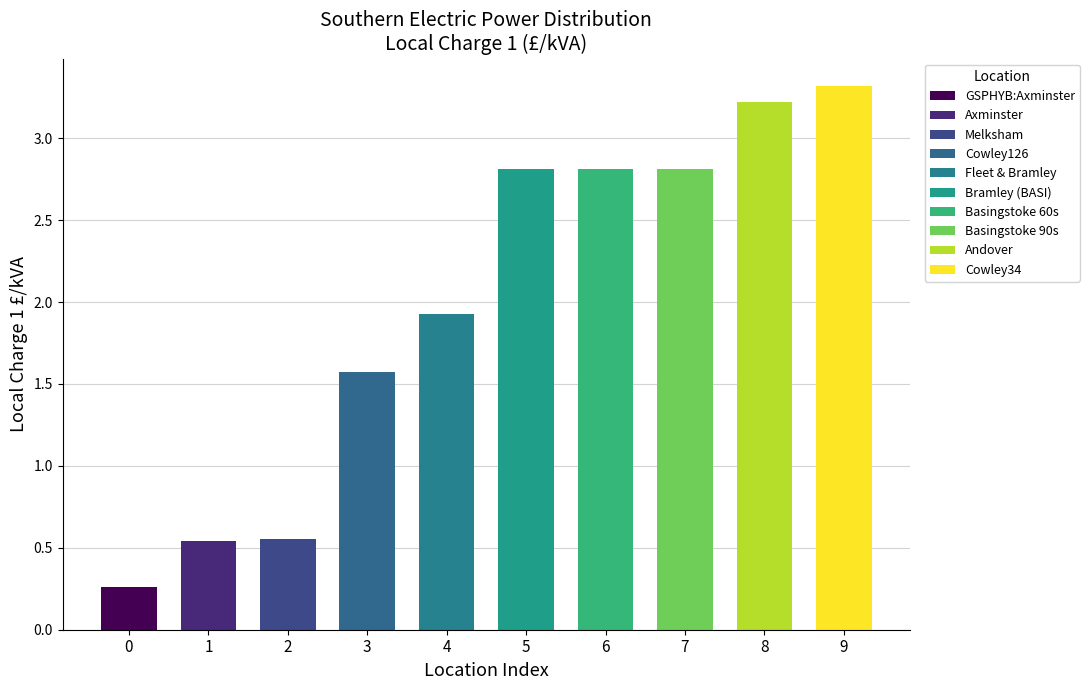

Approximately how many times larger is the value at Melksham compared to Fleet & Bramley?

0.3